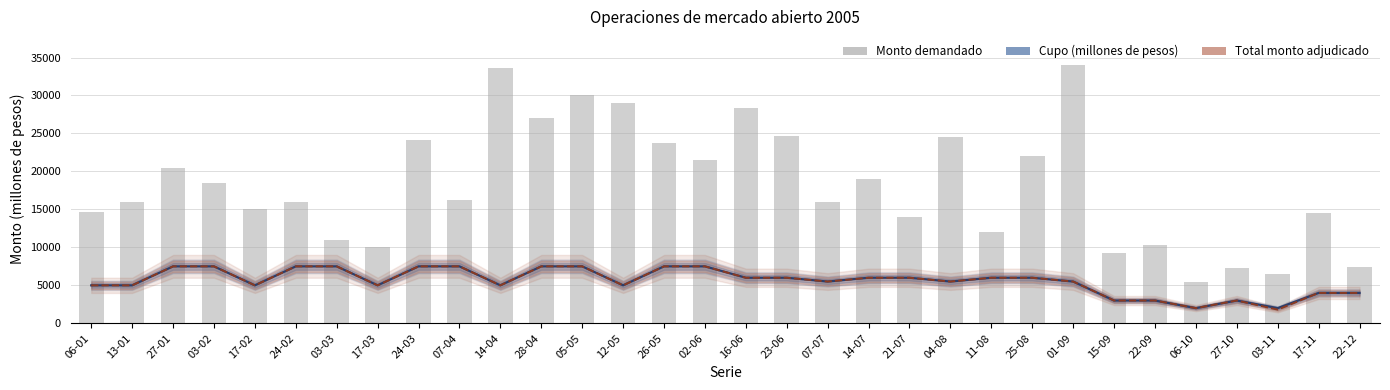

How many data points in Cupo (millones de pesos) are less than 6000?

16